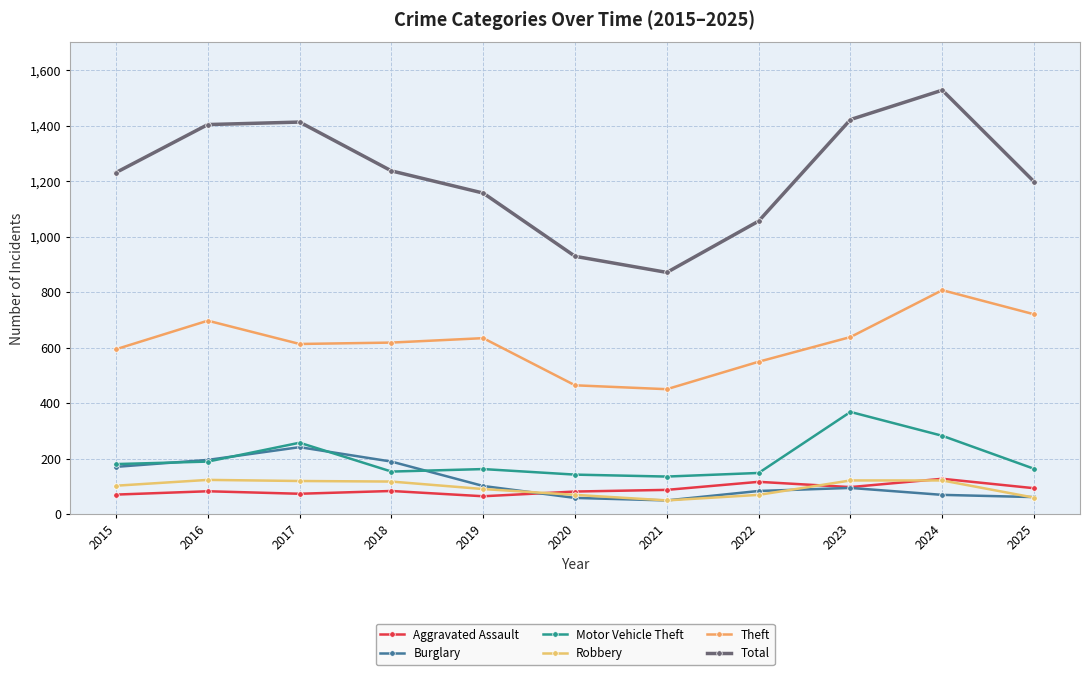

What is the difference between the Burglary values at 2023 and 2019?

7